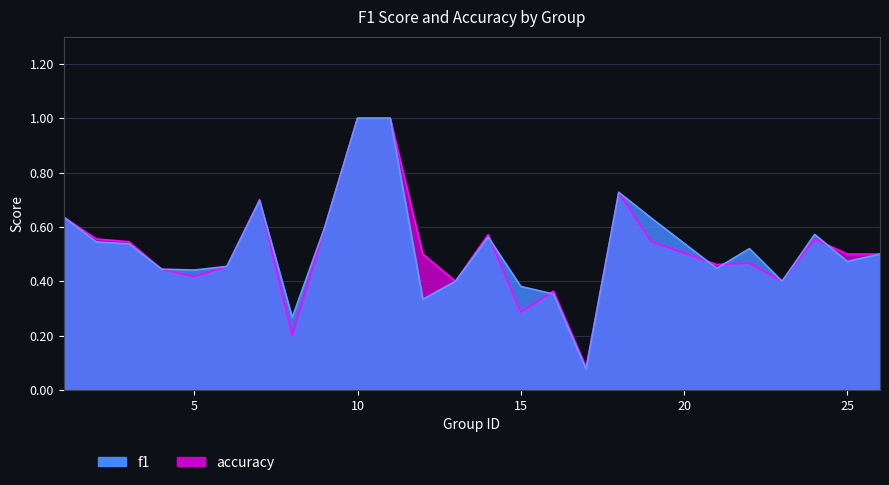

What is the difference between the maximum and minimum values in the accuracy series?

0.9